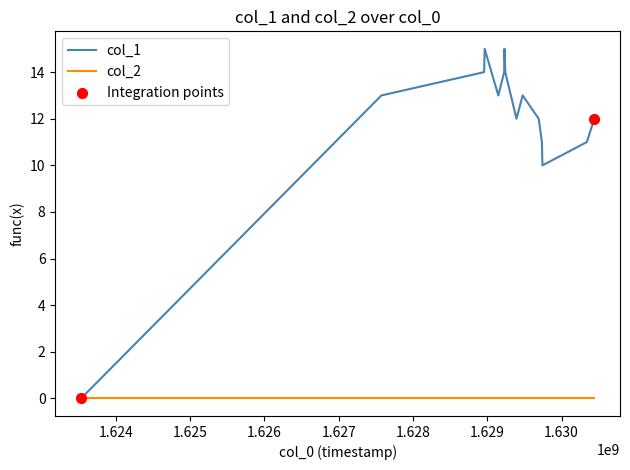

List the series in order of their peak value, lowest first.

col_2, col_1